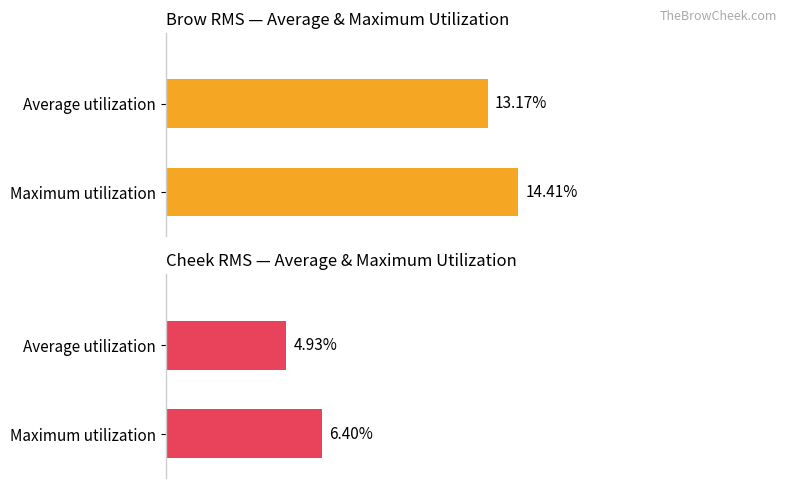

Rank the series by their average value, from highest to lowest.

Brow, Cheek